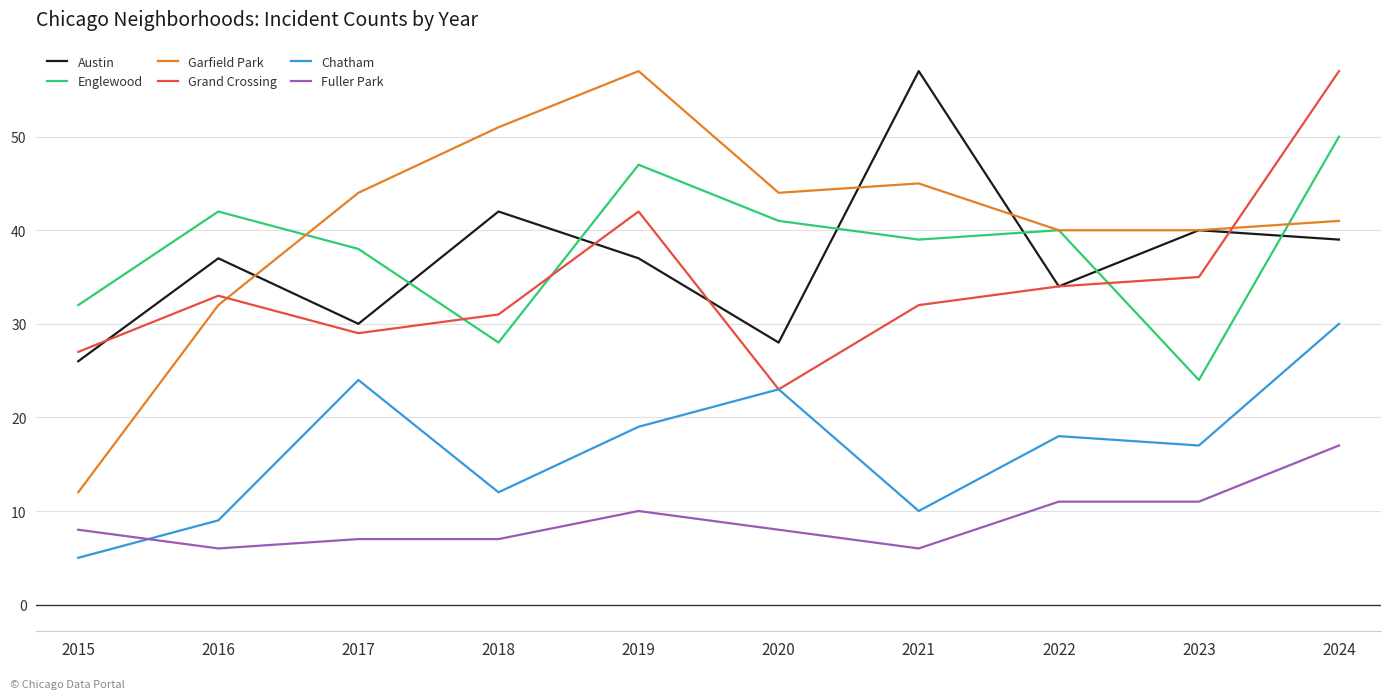

What is the difference between the second highest and second lowest values in the Chatham series?

15